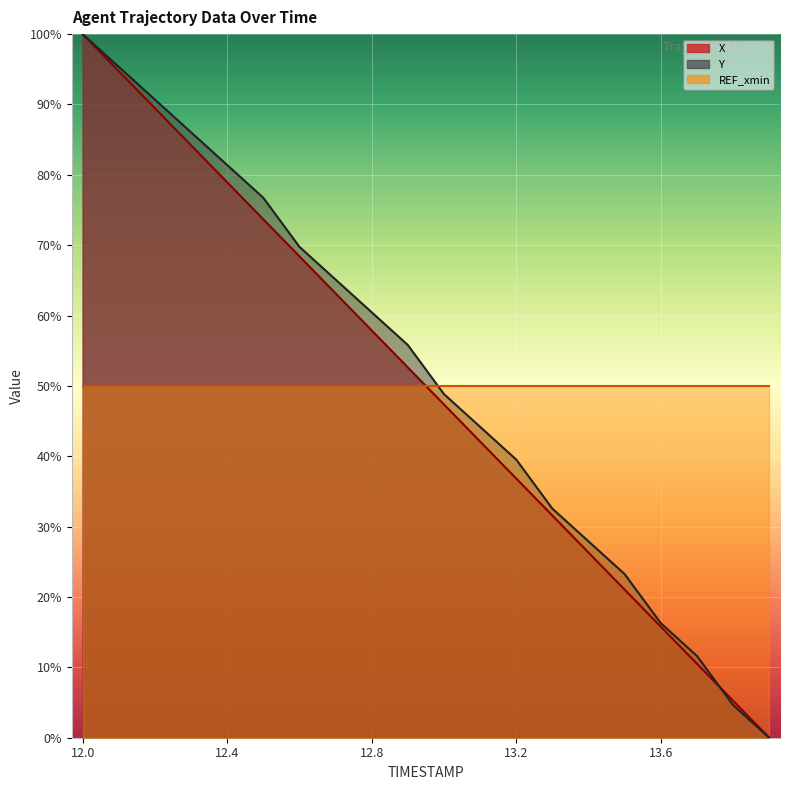

What is the maximum value for Y?

100.0